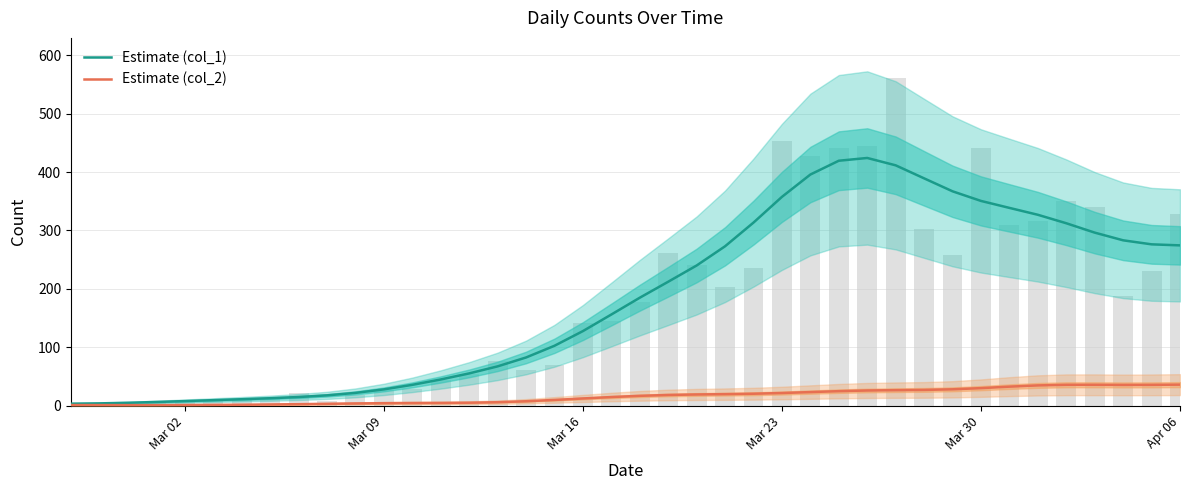

Are the bars horizontal?

No